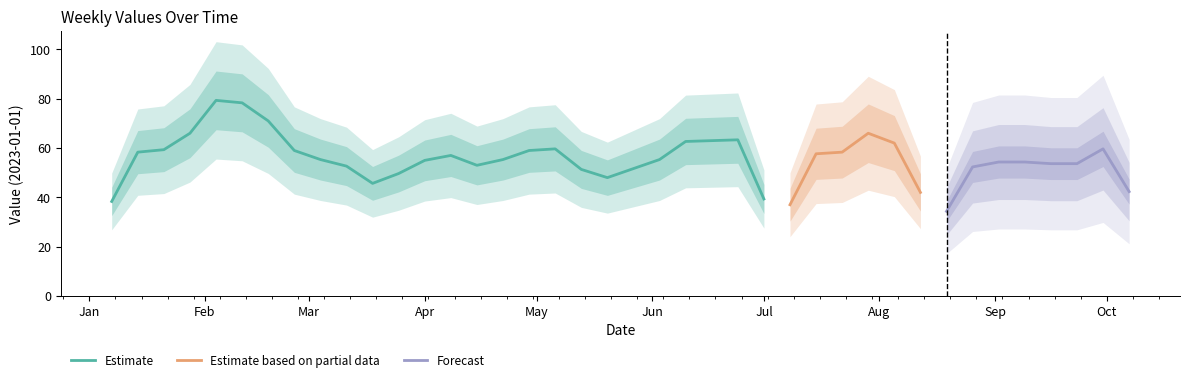

What is the sum of all values?

2329